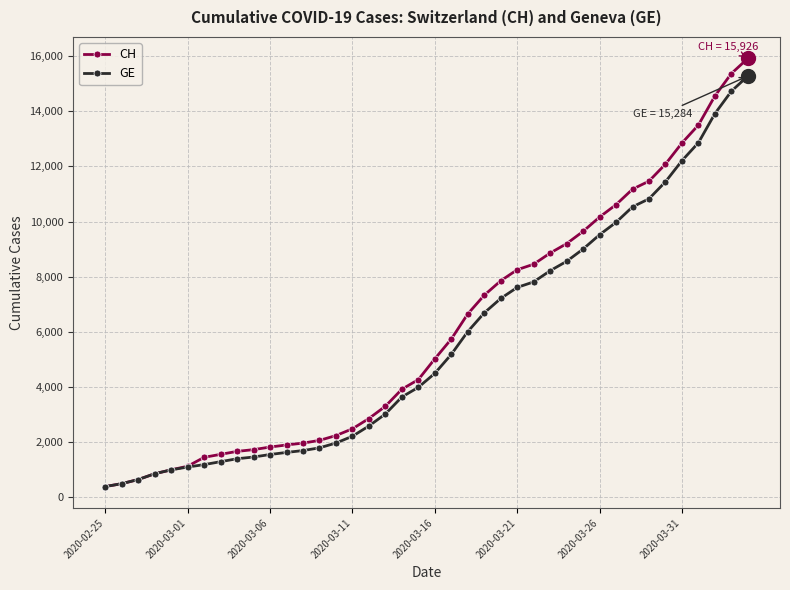

Which series has the largest total across all categories?

CH